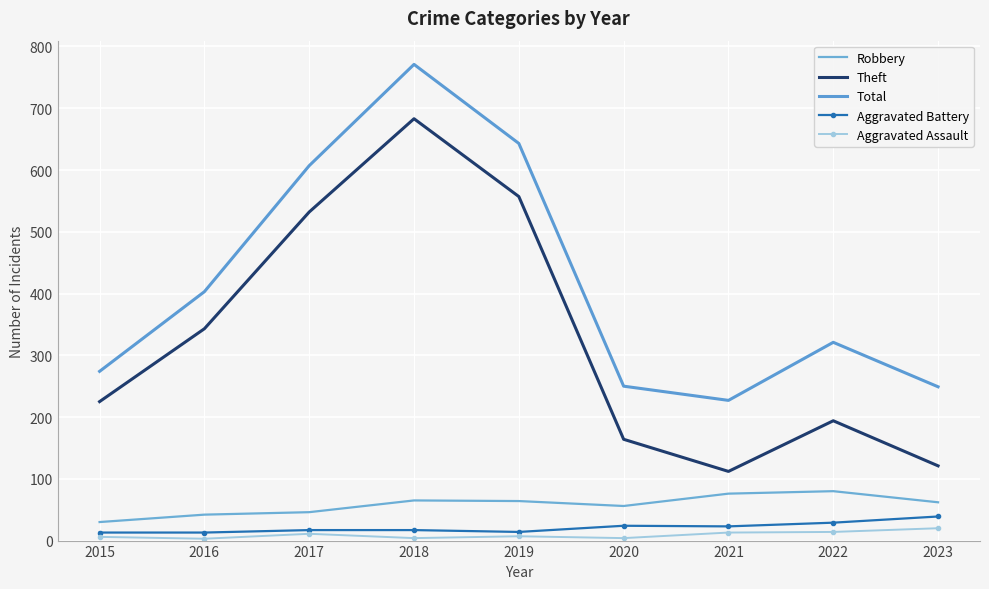

What is the value of the Total point at the 3rd from the left?

607